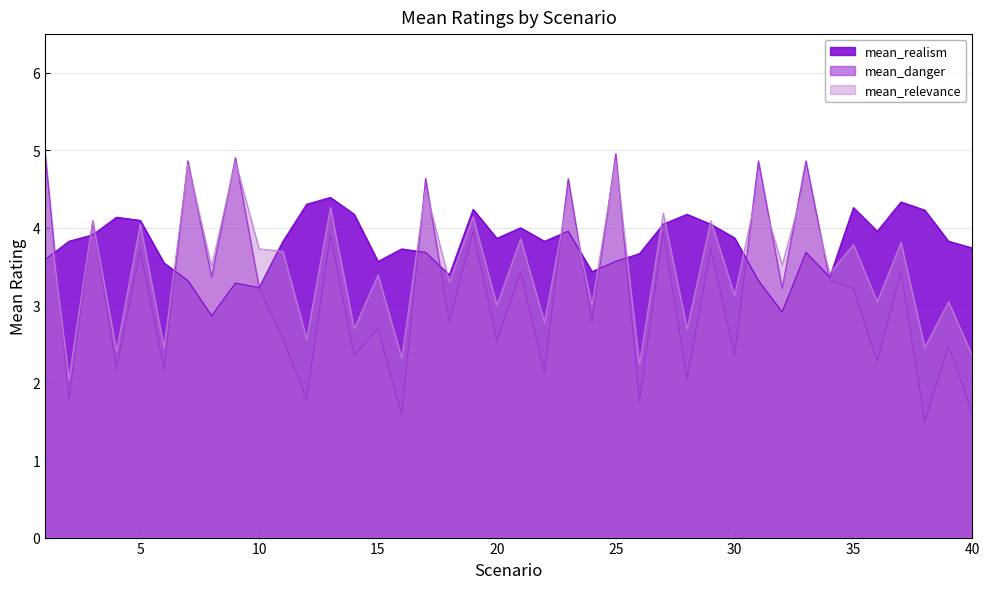

How many times do mean_danger and mean_relevance cross each other?

15